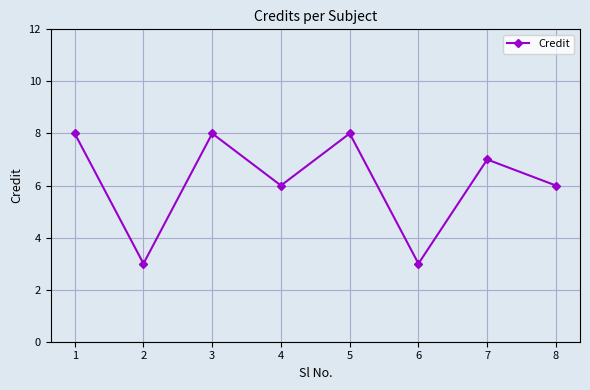

Which has a higher value, 6 or 4?

4